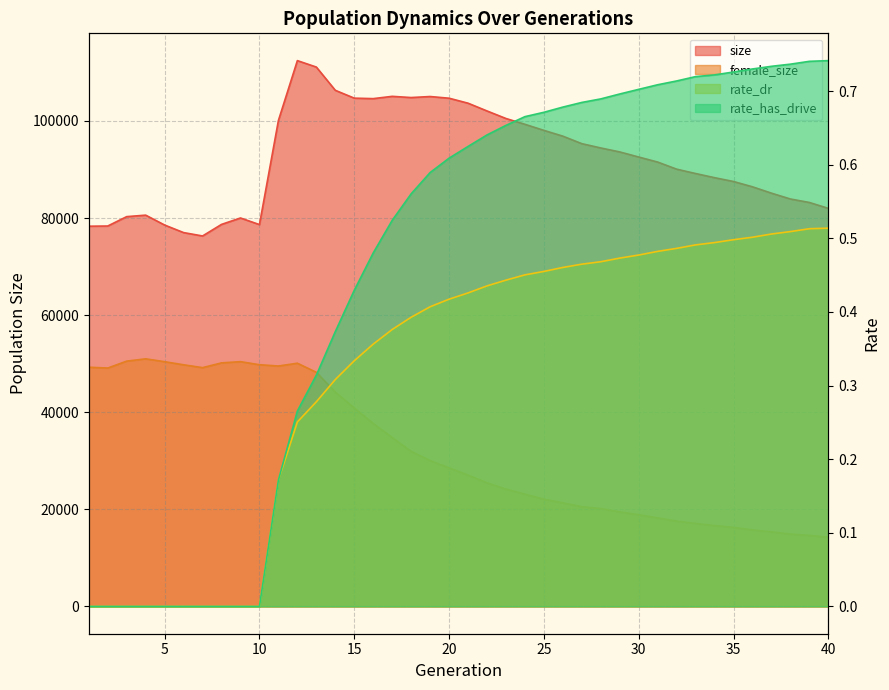

At which label does female_size first exceed 28539?

1